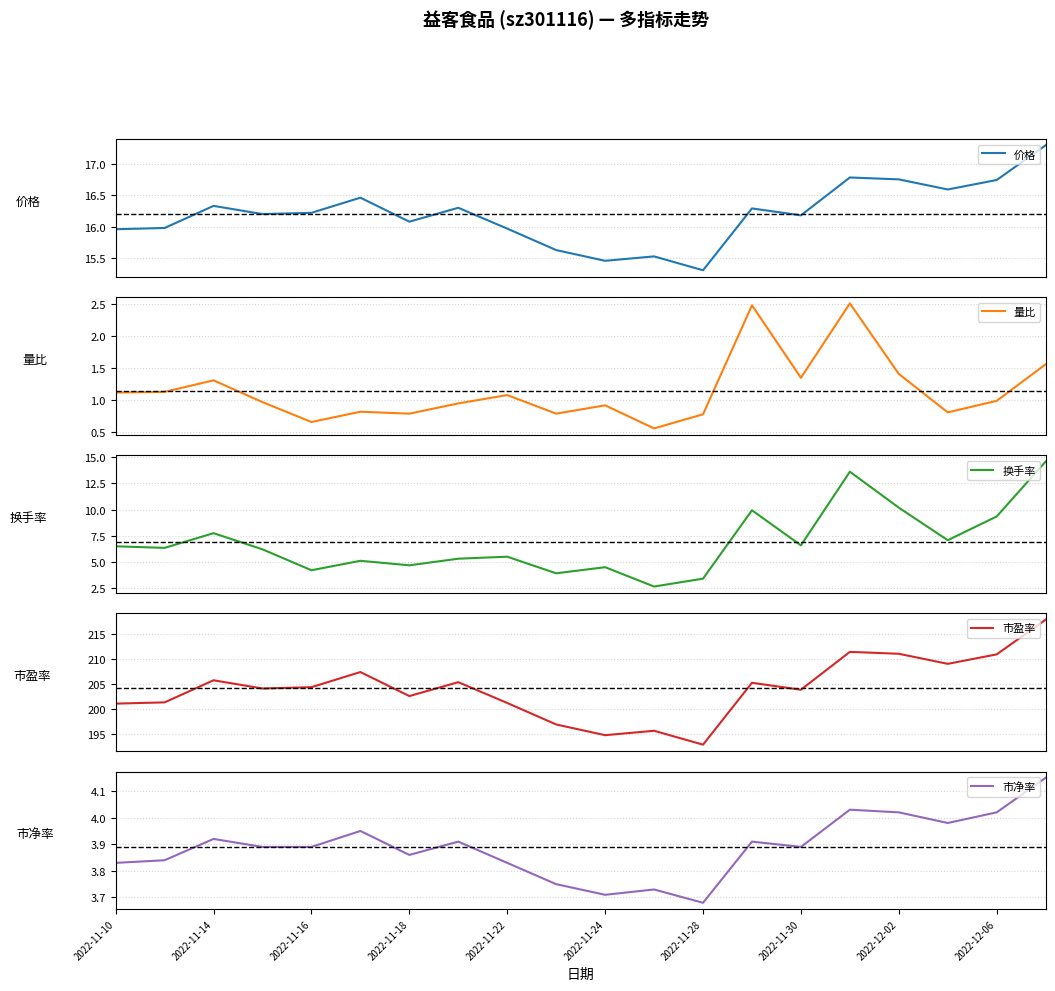

Reading right to left, list all the values displayed in this chart.

价格: 17.3	16.7	16.6	16.8	16.8	16.2	16.3	15.3	15.5	15.5	15.6	16.0	16.3	16.1	16.5	16.2	16.2	16.3	16.0	16.0
量比: 1.6	1.0	0.8	1.4	2.5	1.4	2.5	0.8	0.6	0.9	0.8	1.1	0.9	0.8	0.8	0.7	1.0	1.3	1.1	1.1
换手率: 14.6	9.3	7.1	10.2	13.6	6.6	9.9	3.4	2.7	4.5	3.9	5.5	5.3	4.7	5.1	4.2	6.2	7.8	6.3	6.5
市盈率: 217.8	210.9	209.0	211.0	211.4	203.9	205.2	192.9	195.7	194.8	196.9	201.2	205.4	202.6	207.4	204.4	204.1	205.8	201.3	201.1
市净率: 4.2	4.0	4.0	4.0	4.0	3.9	3.9	3.7	3.7	3.7	3.8	3.8	3.9	3.9	4.0	3.9	3.9	3.9	3.8	3.8